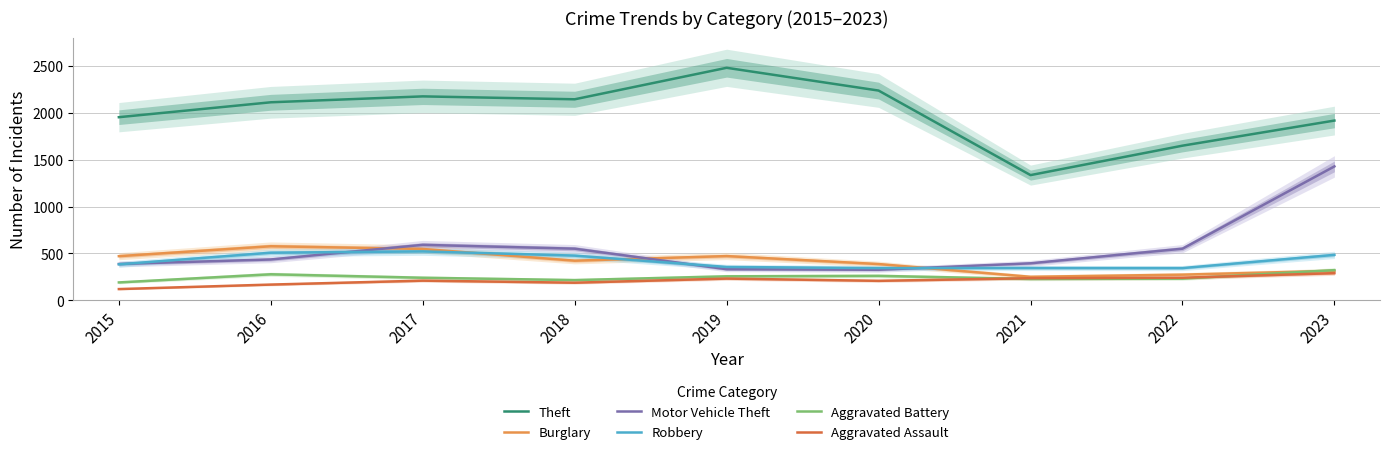

Does the chart have visible grid lines?

Yes